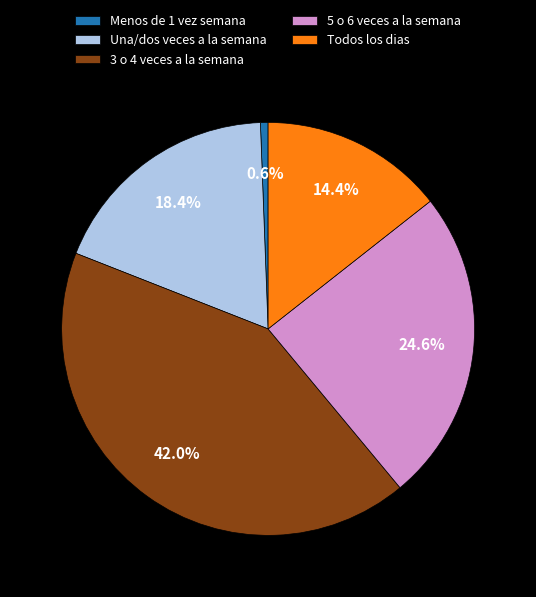

How many segments does this pie chart have?

5